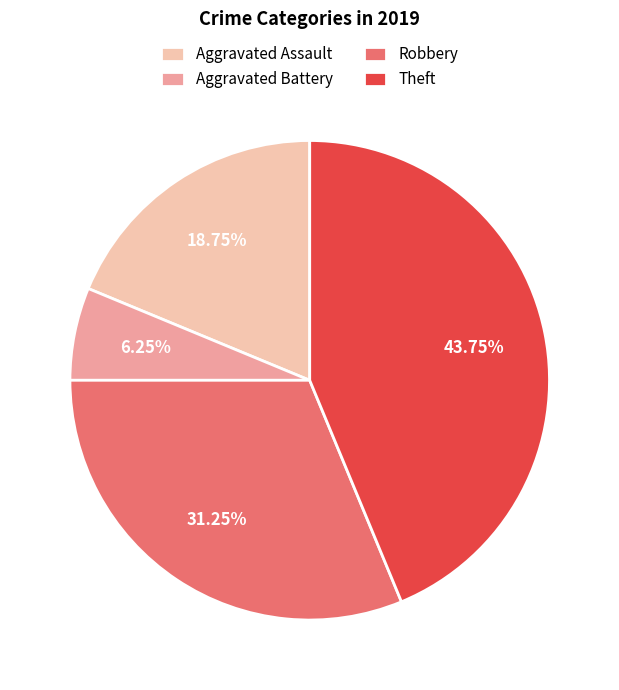

How many slices are in this pie chart?

4